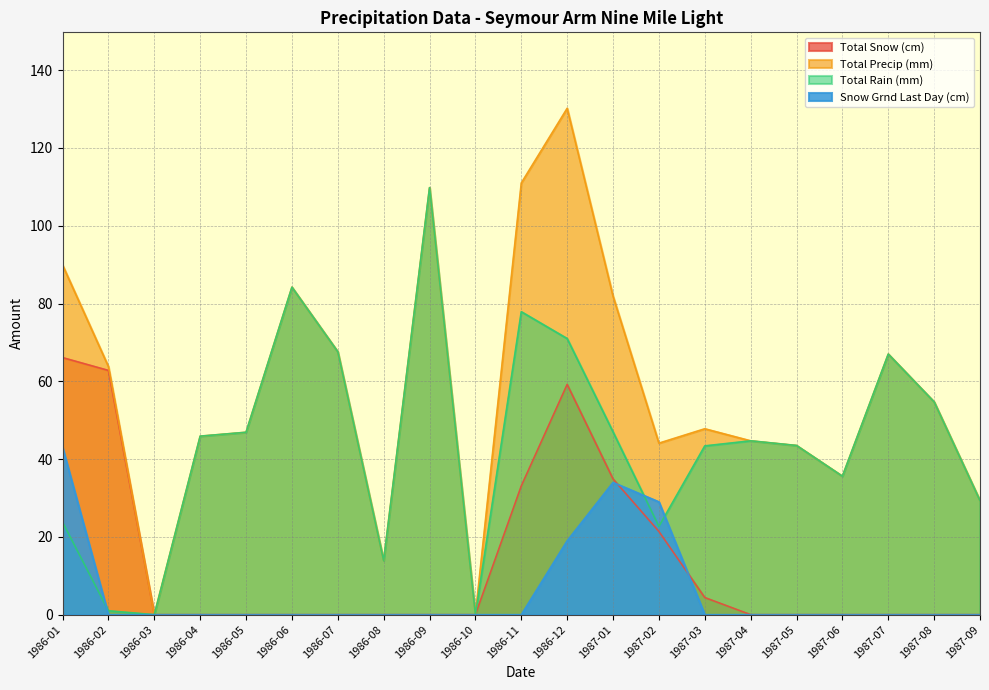

What are all the series names shown in the legend?

Total Snow (cm), Total Precip (mm), Total Rain (mm), Snow Grnd Last Day (cm)